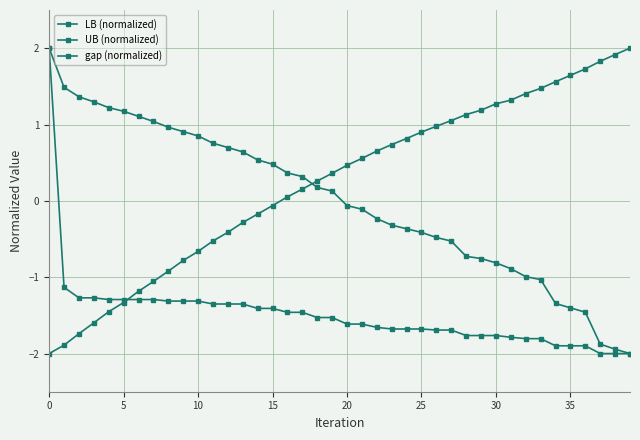

How many values in LB (normalized) are above zero?

24